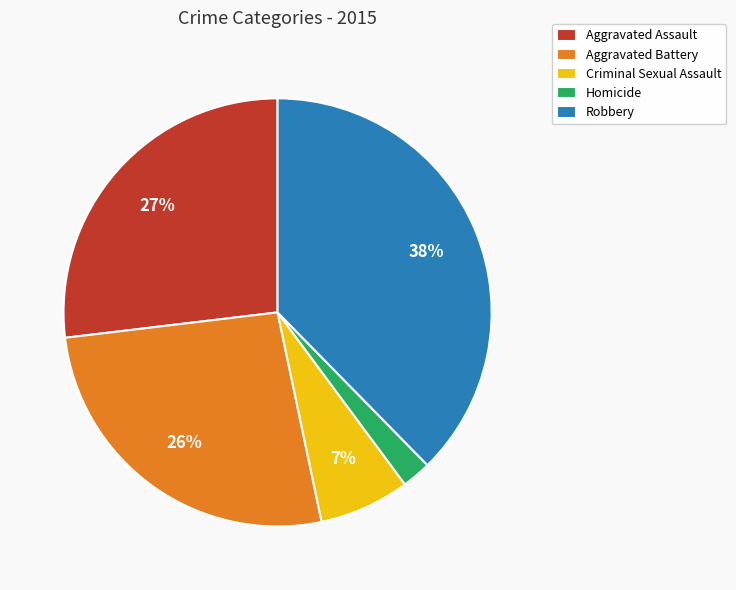

True or false: Criminal Sexual Assault accounts for 16% of the total.

False